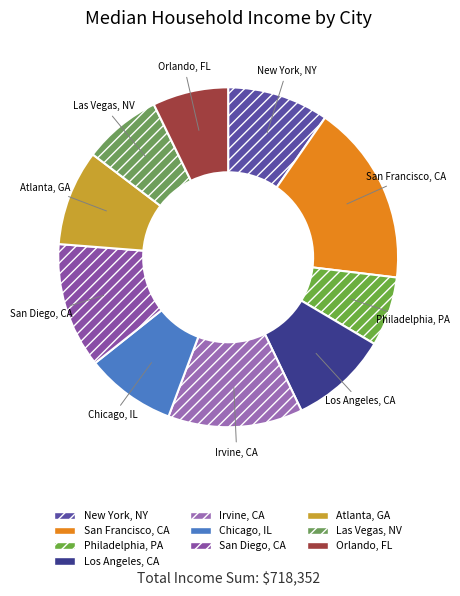

Which slice is the largest?

San Francisco, CA